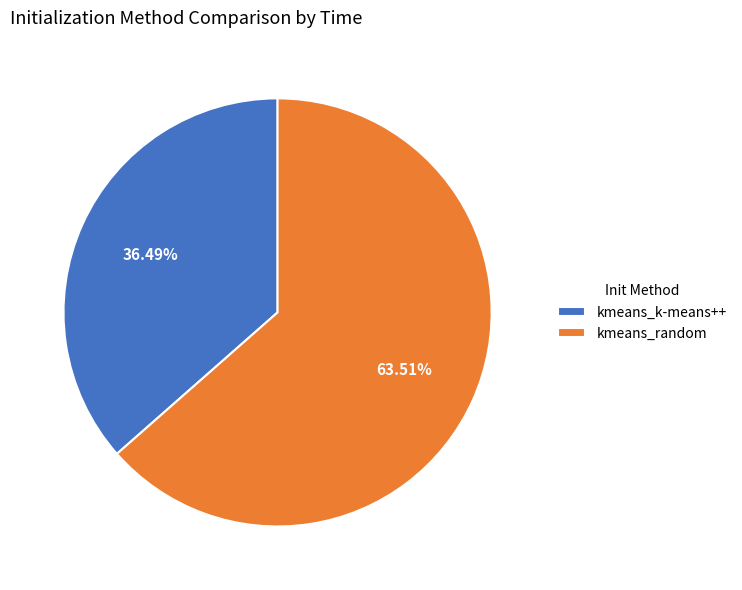

The kmeans_k-means++ slice represents 22% of the pie. True or false?

False